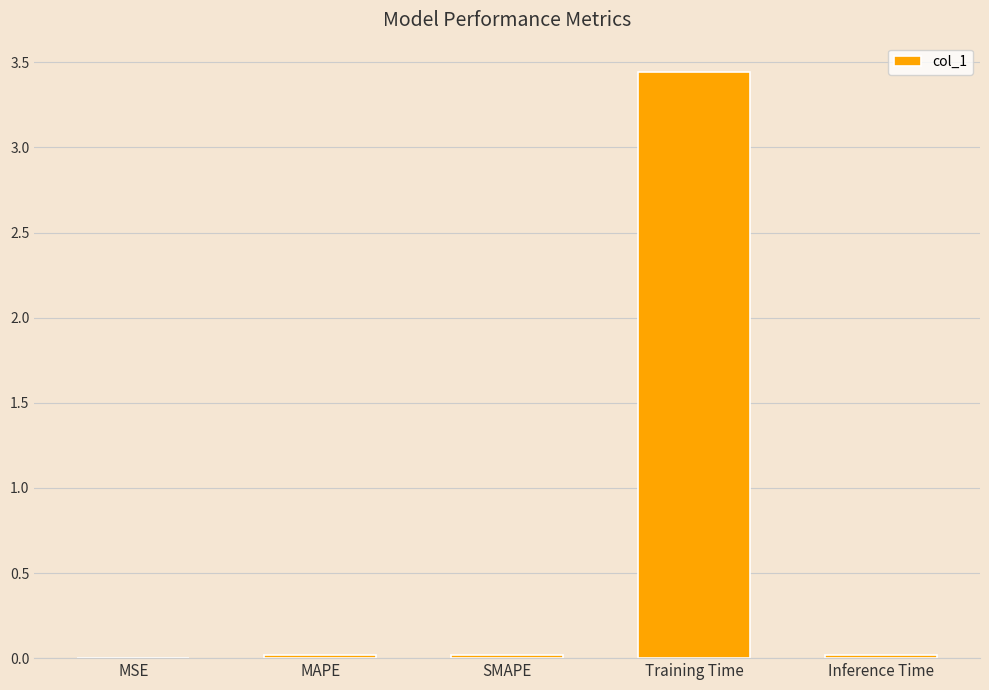

Which has a higher value, Training Time or Inference Time?

Training Time